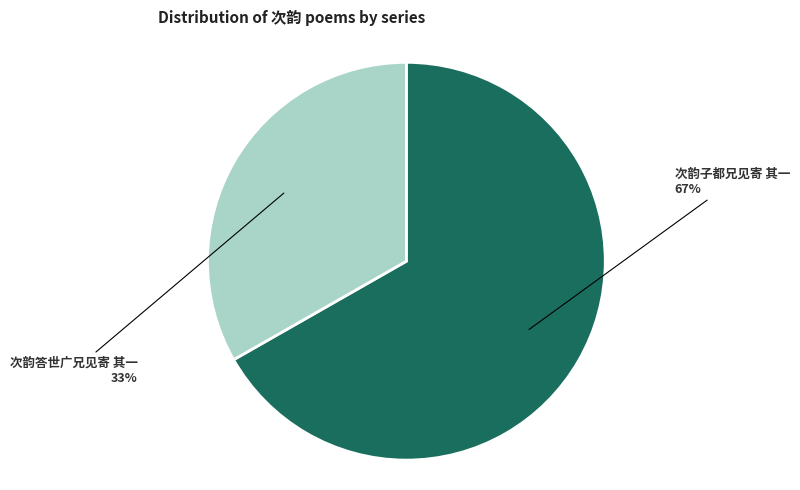

To the nearest percent, what portion does 次韵答世广兄见寄 其一 represent?

33%